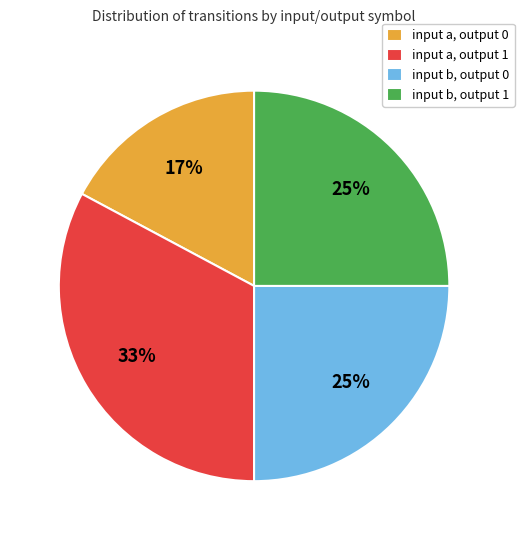

How many slices are in this pie chart?

4